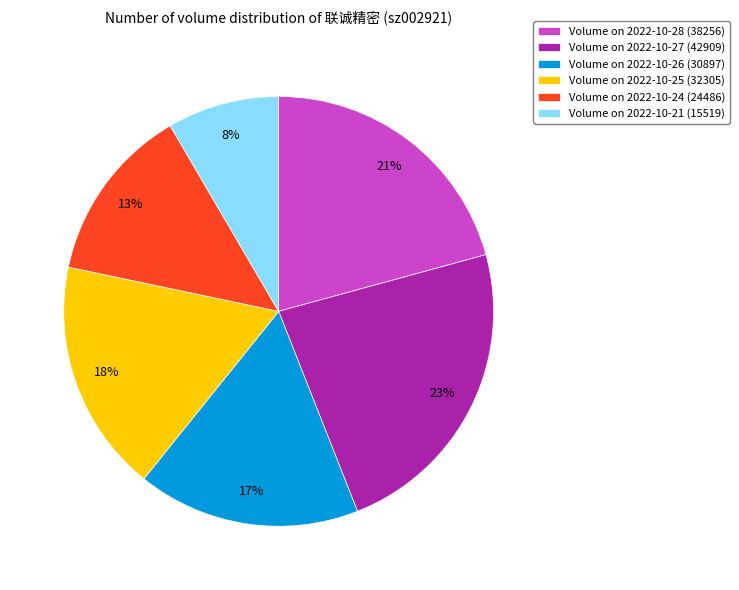

What percentage is the Volume on 2022-10-25 (32305) slice, to the nearest percent?

18%